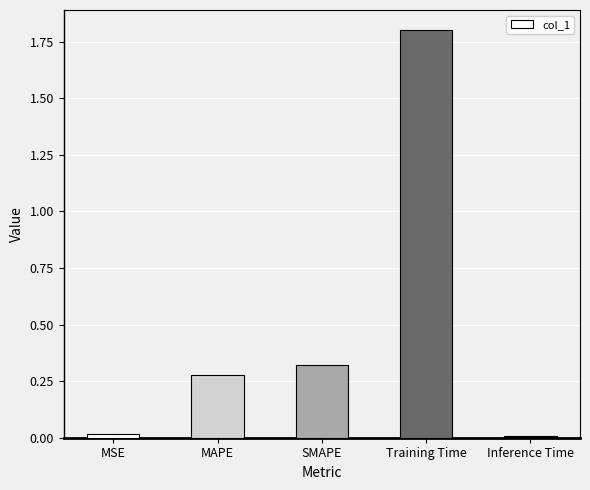

Which has a higher value, Inference Time or SMAPE?

SMAPE